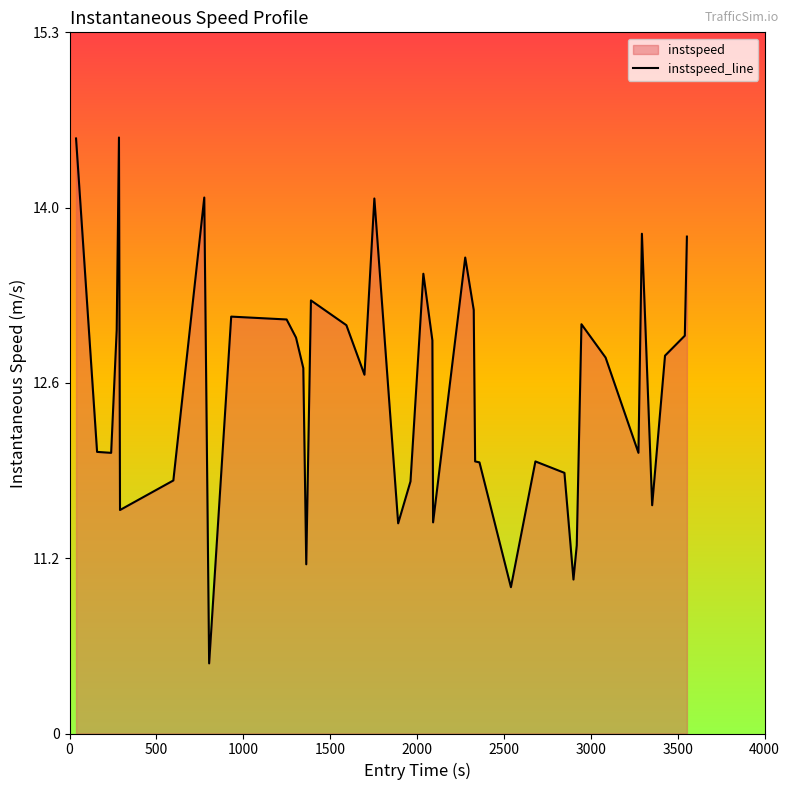

How many points are lower than both their immediate neighbors (excluding endpoints)?

11